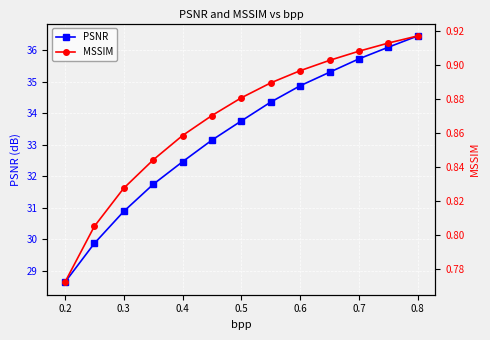

True or false: PSNR and MSSIM intersect in this chart.

False